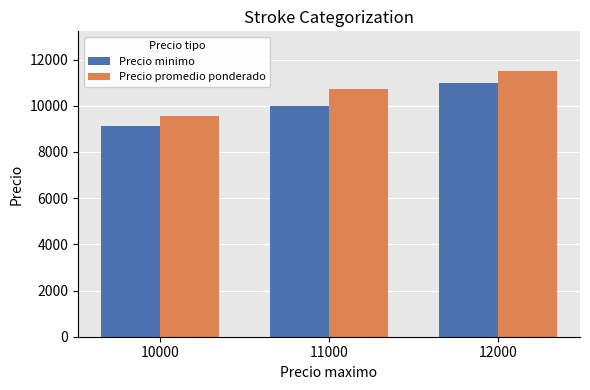

Reading left to right, extract all data points from this chart.

Precio minimo: 9125.0	10000.0	11000.0
Precio promedio ponderado: 9562.5	10714.0	11500.0